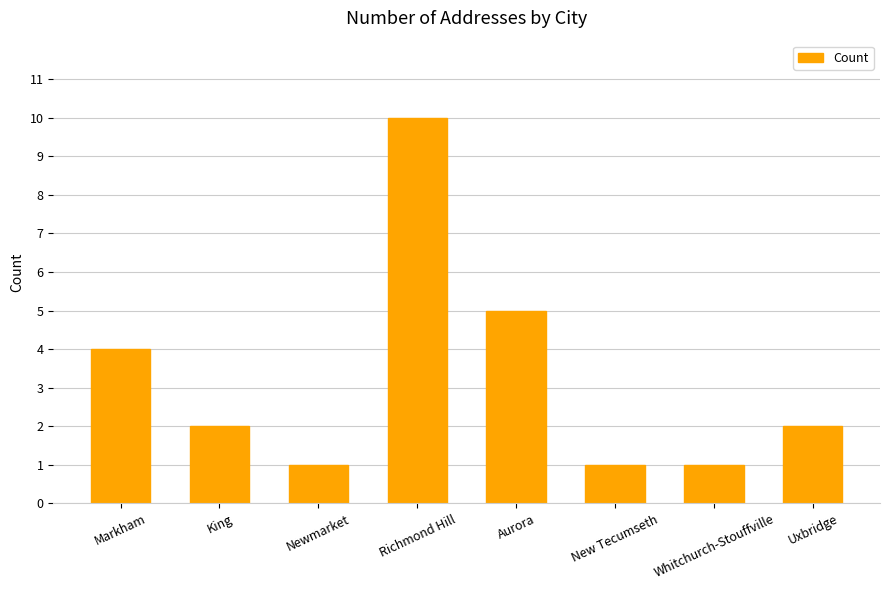

What is the value of the 6th bar from the left?

1